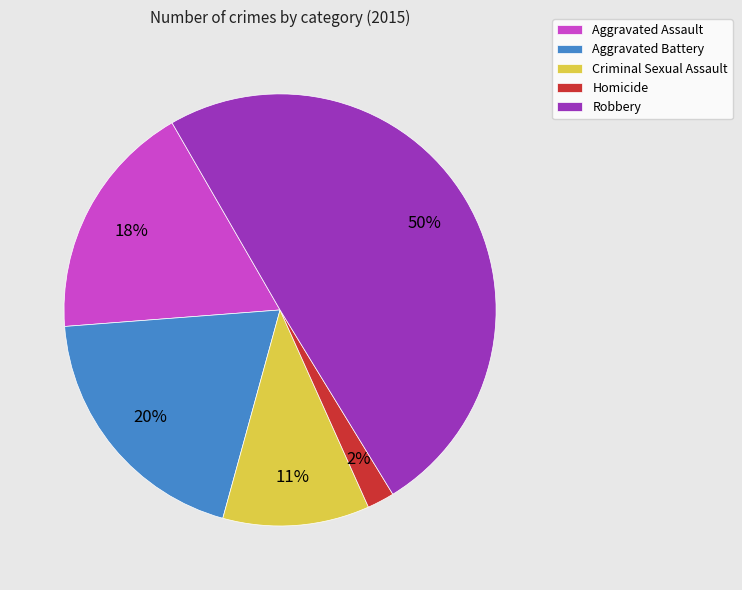

Approximately how many times larger is the value at Criminal Sexual Assault compared to Aggravated Battery?

0.6